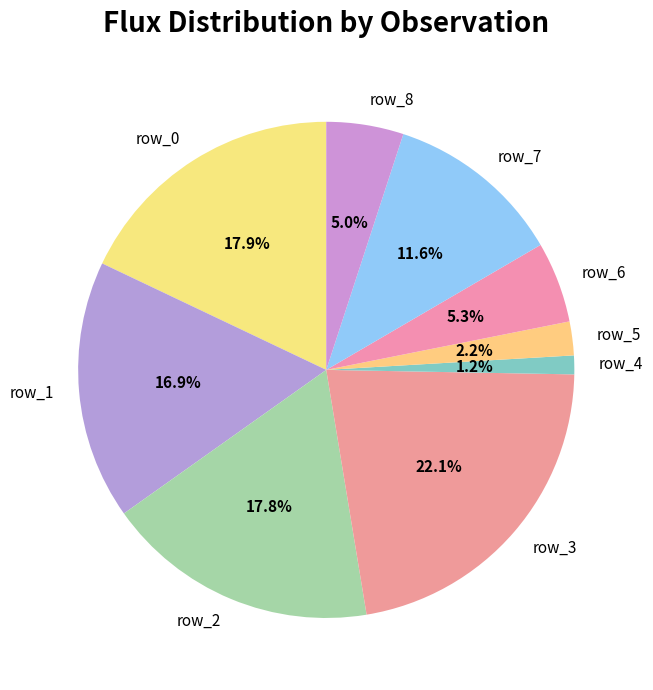

Which has a higher value, row_1 or row_6?

row_1